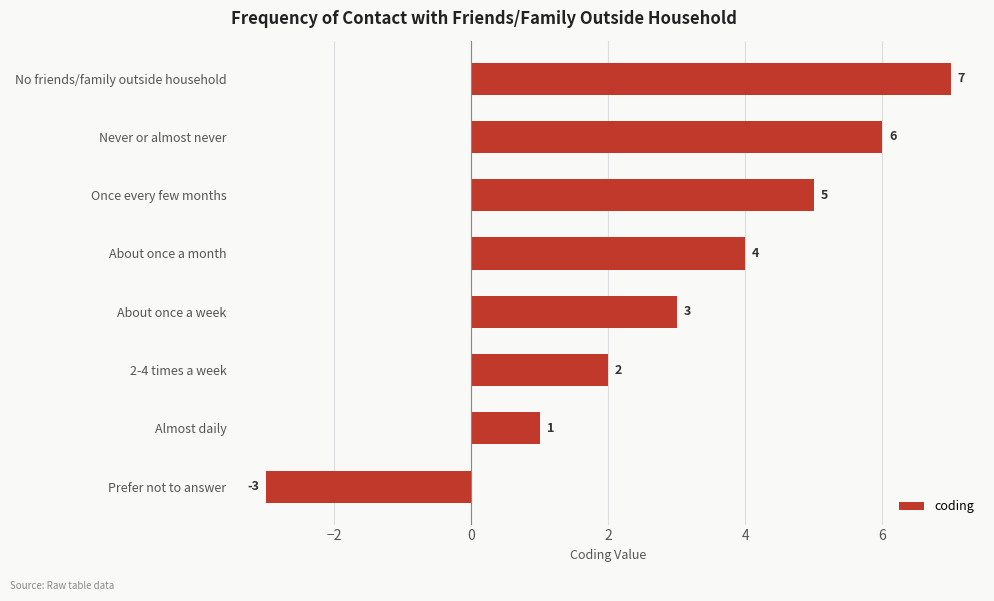

Reading bottom to top, transcribe all the data shown in this chart.

Prefer not to answer=-3	Almost daily=1	2-4 times a week=2	About once a week=3	About once a month=4	Once every few months=5	Never or almost never=6	No friends/family outside household=7